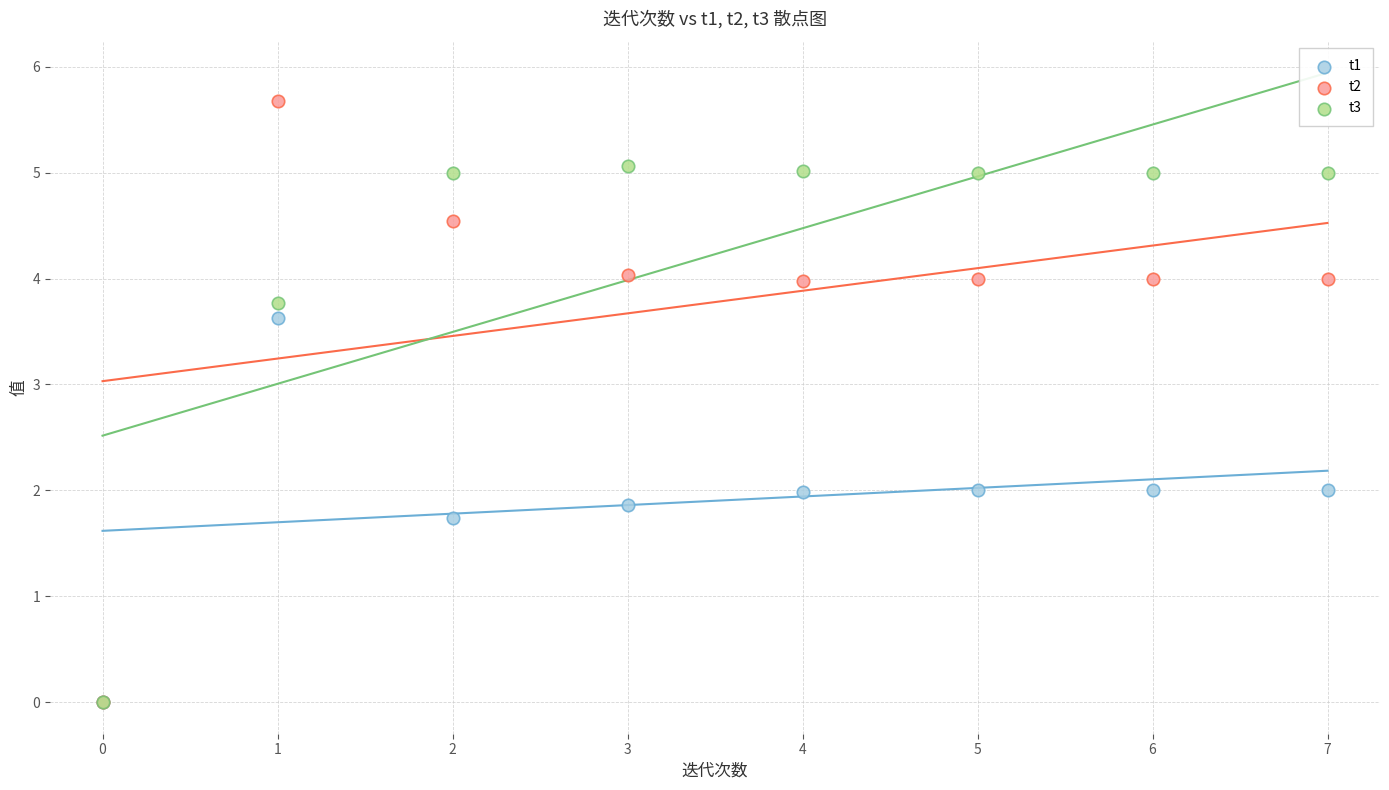

In the t1 series, what Y value is closest to 1?

1.7